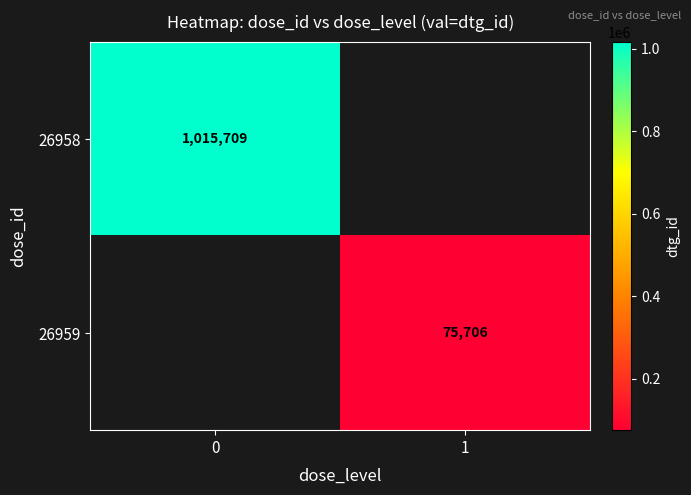

List the labels in order of row_1 value, largest first.

0, 1